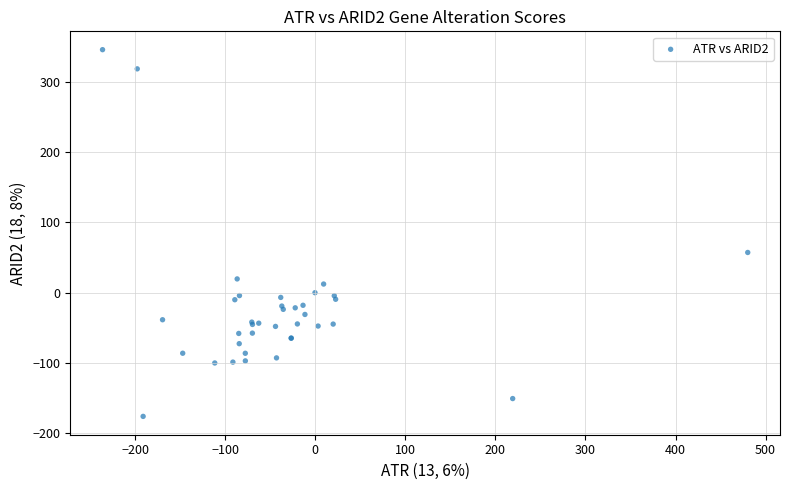

What Y value in the scatter plot is closest to 84?

57.3